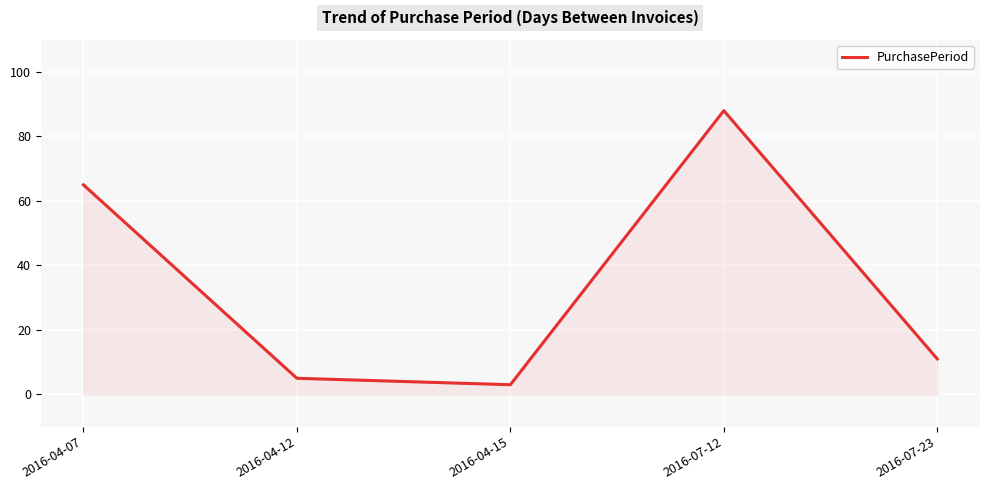

Rank the categories by value from highest to lowest.

2016-07-12, 2016-04-07, 2016-07-23, 2016-04-12, 2016-04-15